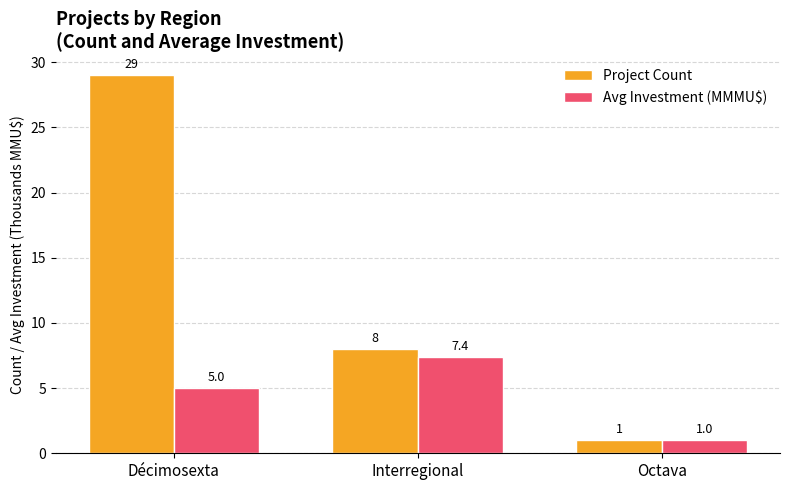

What is the sum of all Avg Investment (MMMU$) values?

13.4